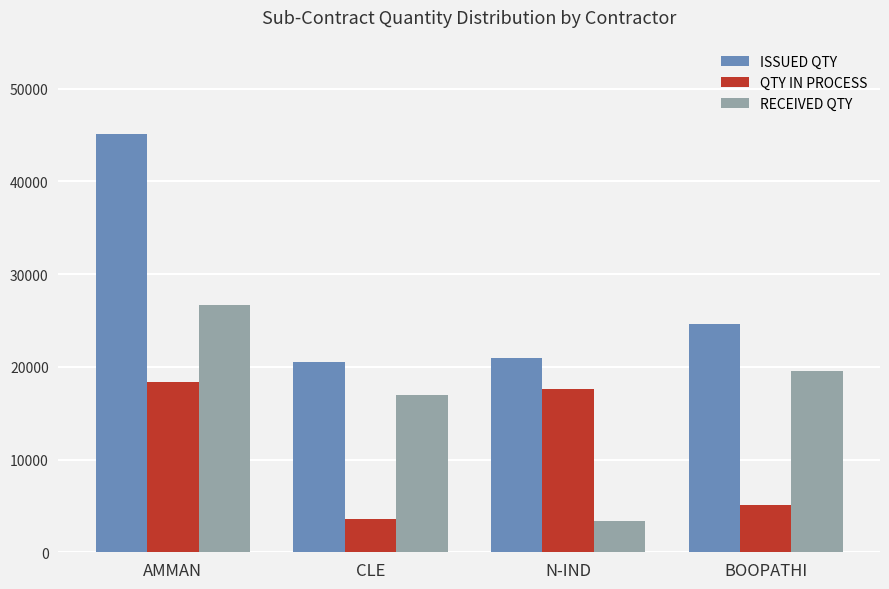

Rank the series at BOOPATHI from lowest to highest value.

QTY IN PROCESS, RECEIVED QTY, ISSUED QTY